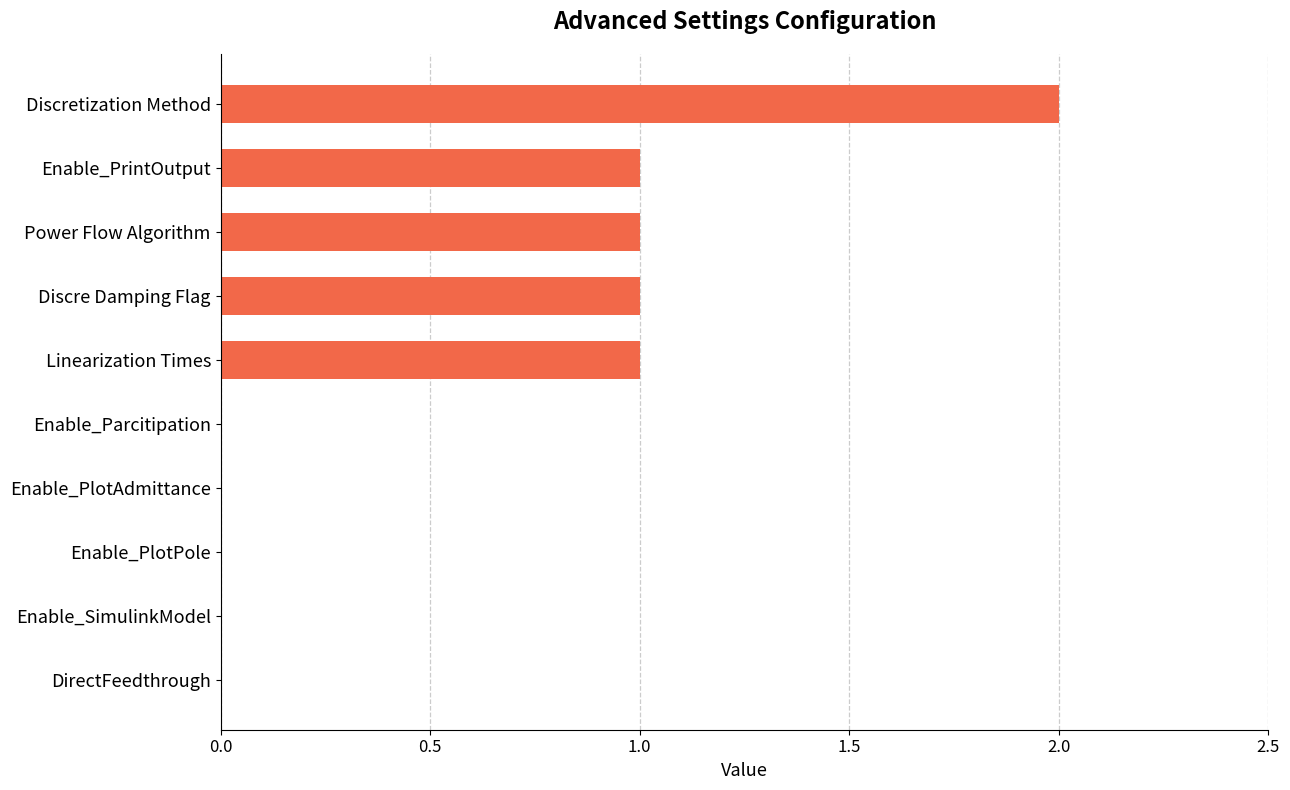

Reading bottom to top, list all the values displayed in this chart.

DirectFeedthrough=0	Enable_SimulinkModel=0	Enable_PlotPole=0	Enable_PlotAdmittance=0	Enable_Parcitipation=0	Linearization Times=1	Discre Damping Flag=1	Power Flow Algorithm=1	Enable_PrintOutput=1	Discretization Method=2